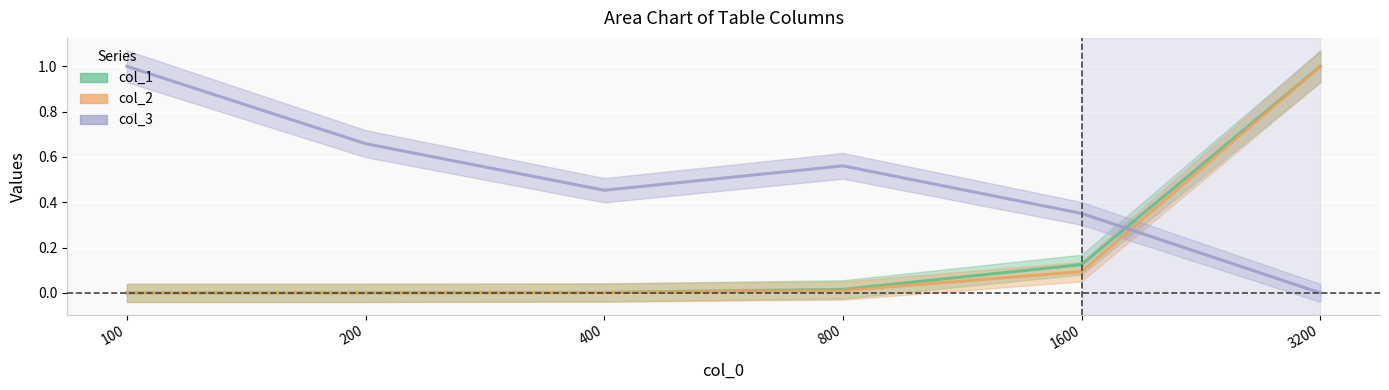

At which category does col_3 reach its first local valley?

400